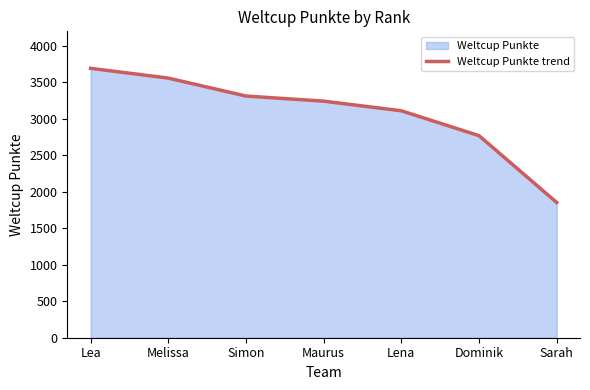

Approximately how many times larger is the value at Simon compared to Lea?

0.9